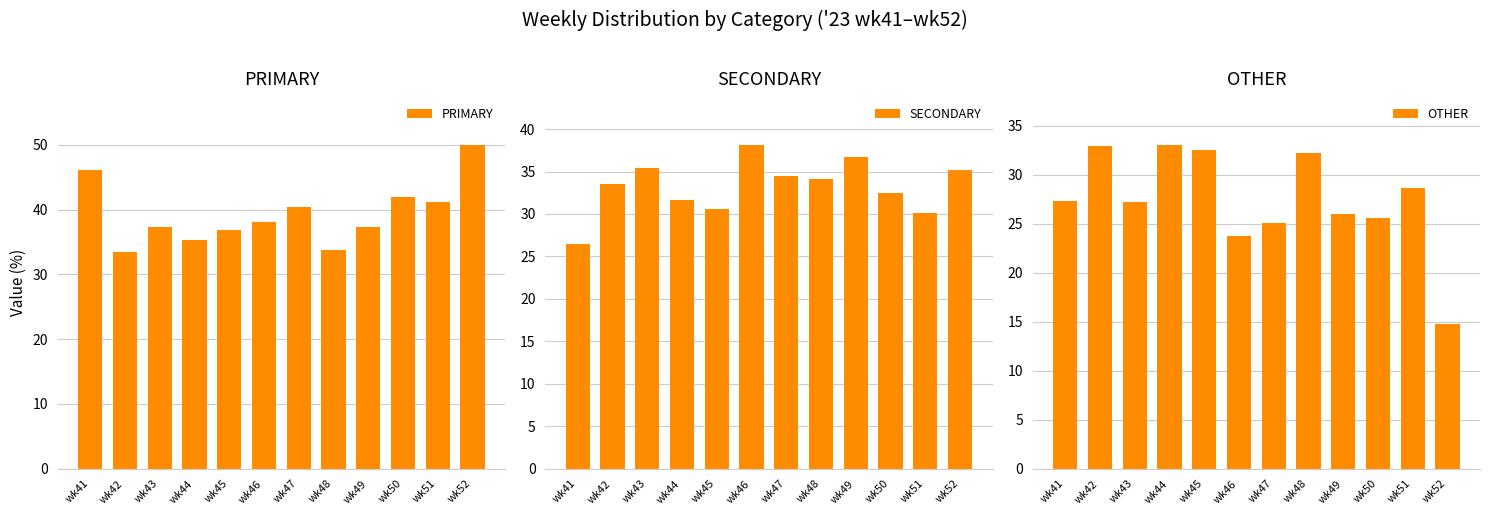

What is the average value of the SECONDARY series?

33.2